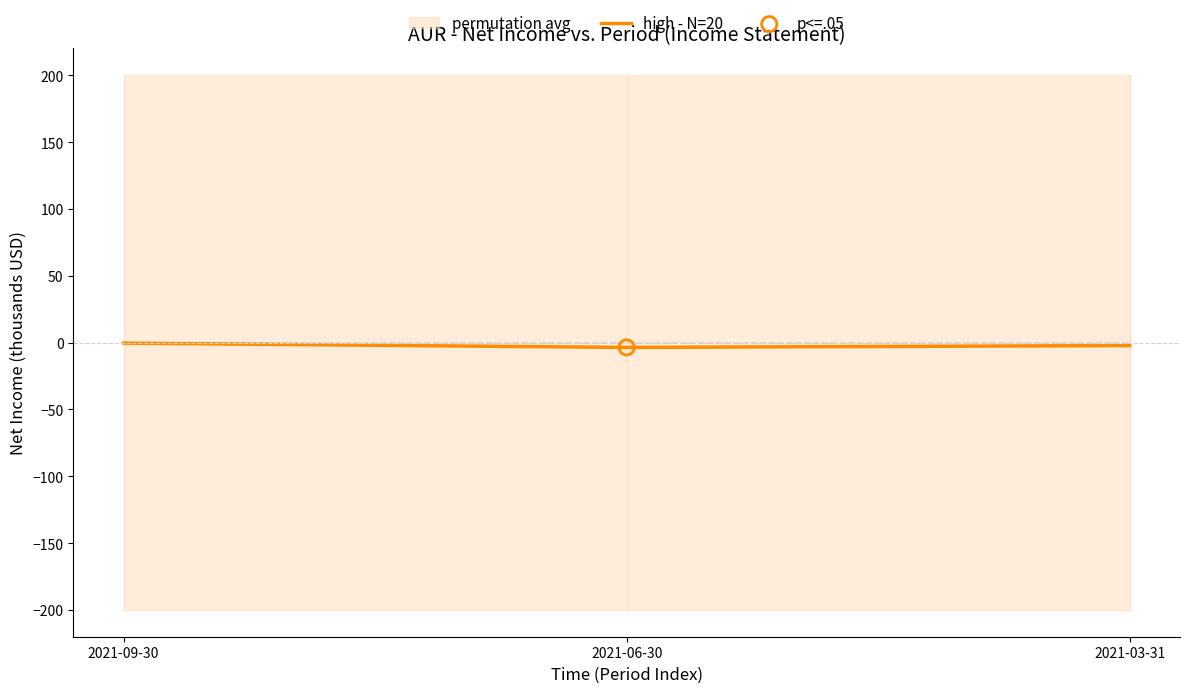

Between 2021-09-30 and 2021-03-31, which is larger?

2021-09-30